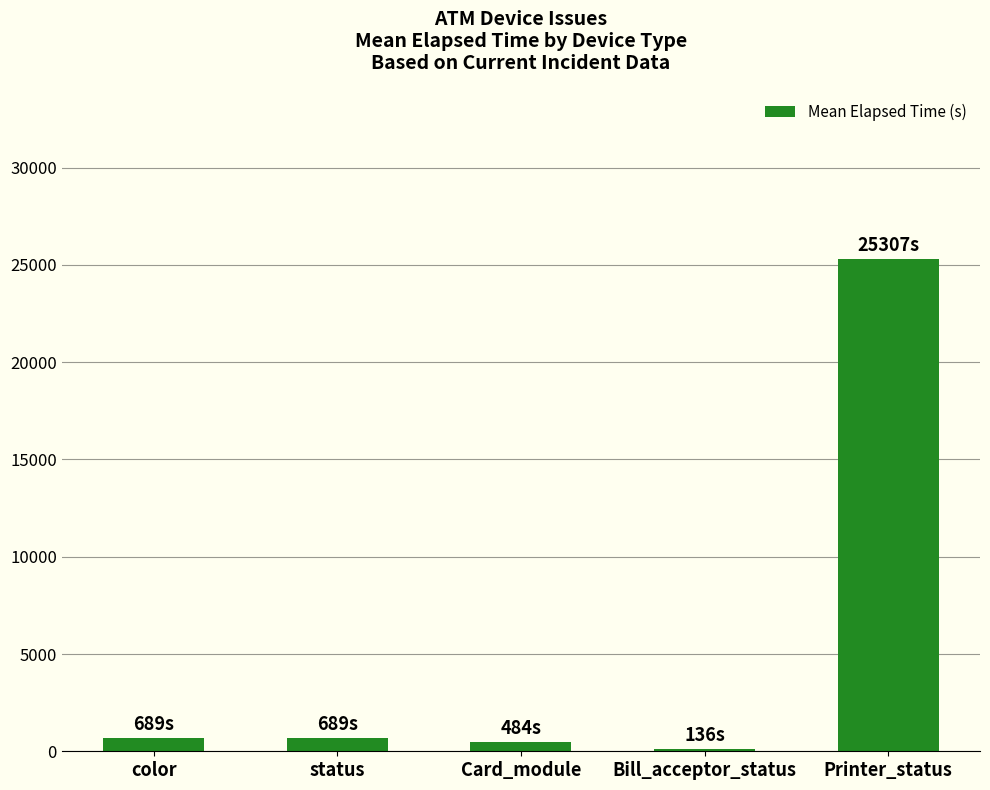

What is the label of the 3rd bar from the right?

Card_module